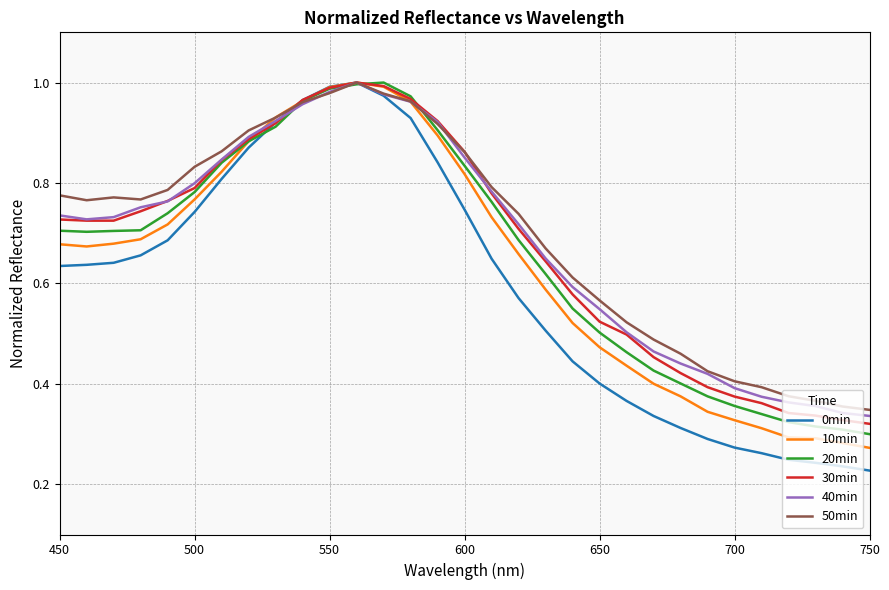

Which series has the largest range (max minus min)?

0min